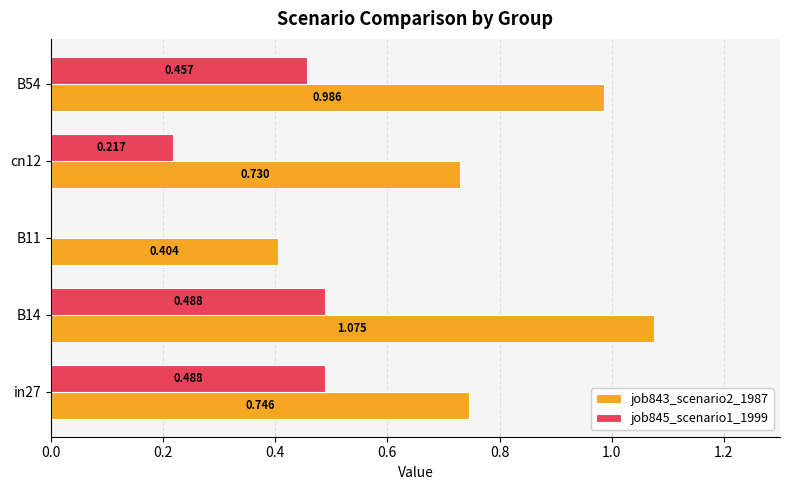

Is the value of job843_scenario2_1987 at in27 greater than the value of job845_scenario1_1999 at in27?

Yes